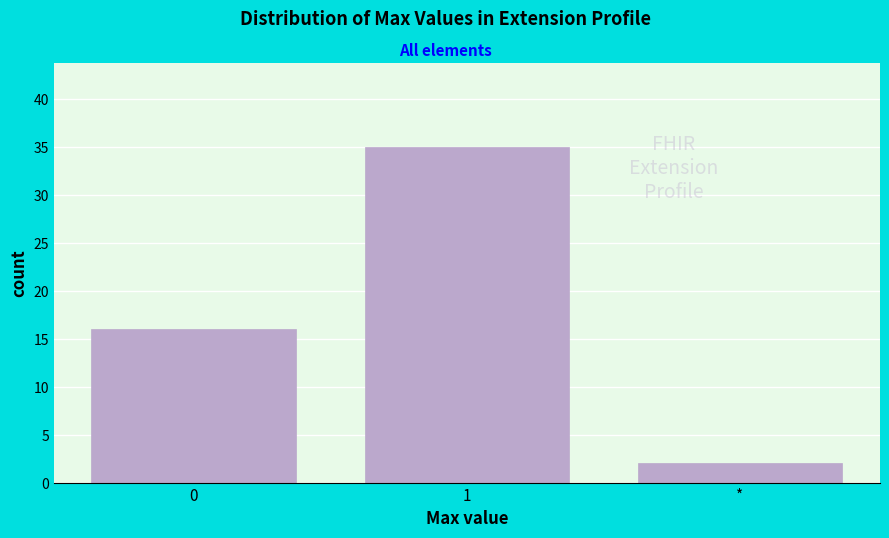

Reading right to left, extract all data points from this chart.

*=2	1=35	0=16